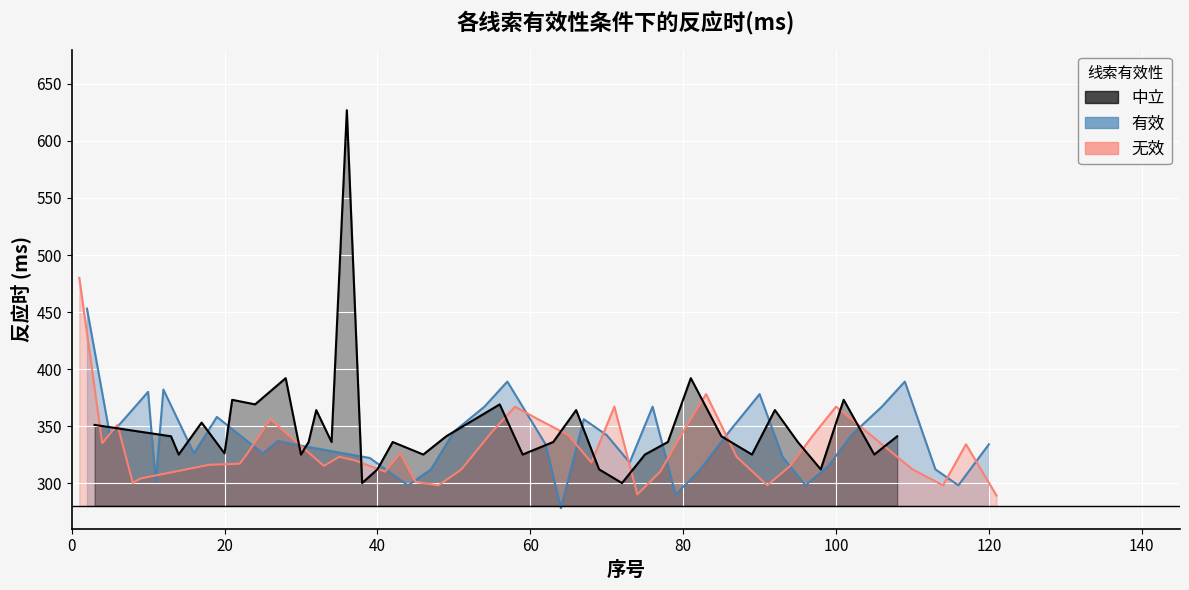

True or false: 无效 has more than 1 points higher than both neighbors.

True